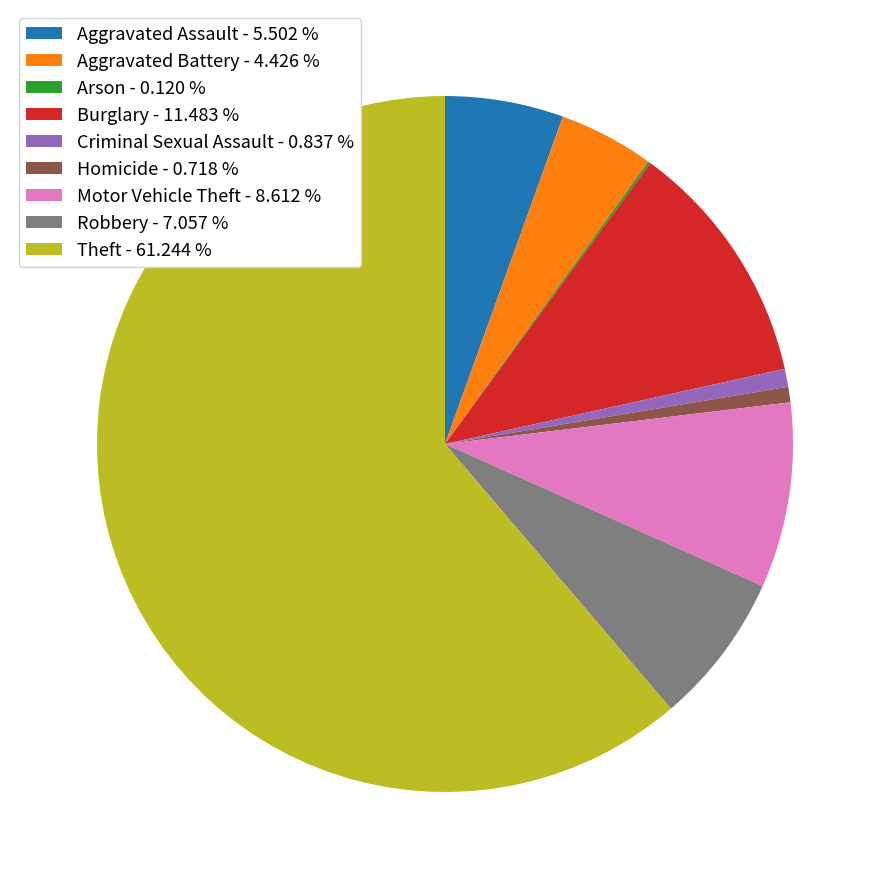

Is it true that Criminal Sexual Assault is 1% of the pie?

True